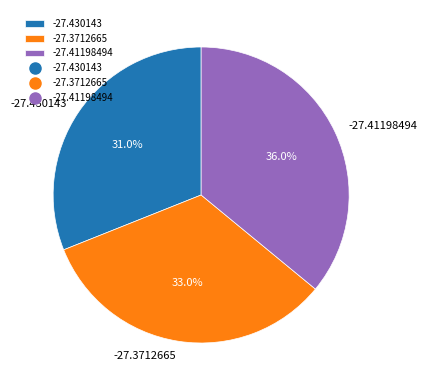

To the nearest percent, what portion does -27.3712665 represent?

33%